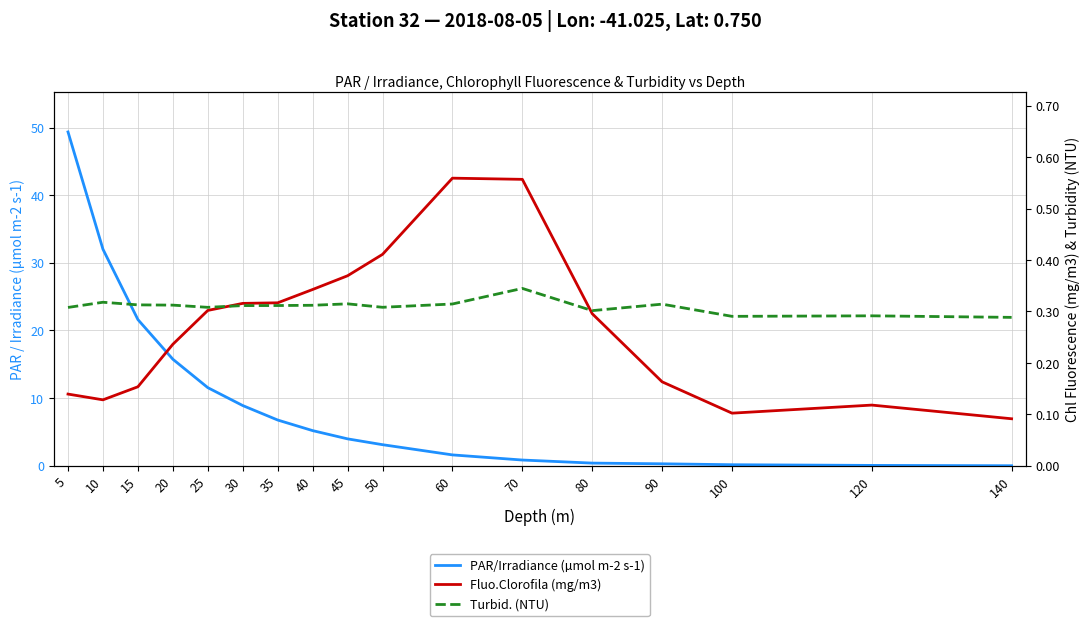

How many categories are shown in the chart?

17